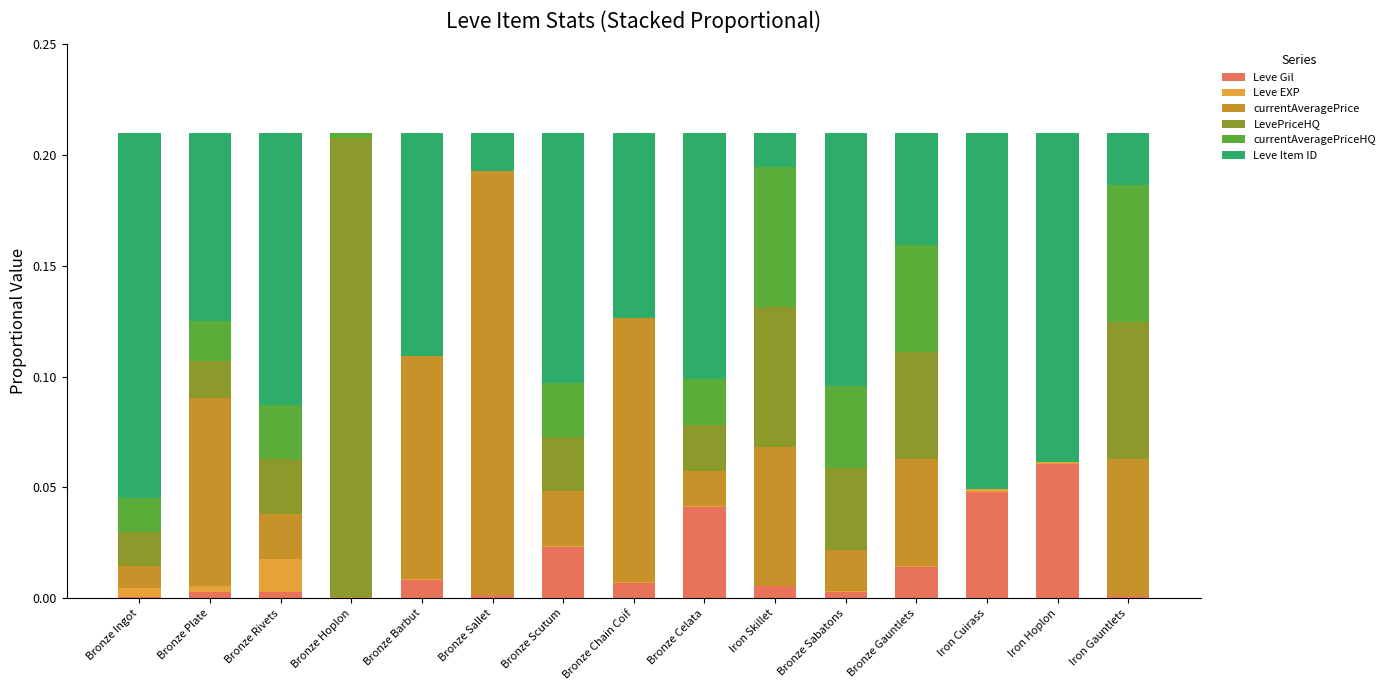

Is it true that currentAveragePrice equals 0.0 at Bronze Sabatons?

True